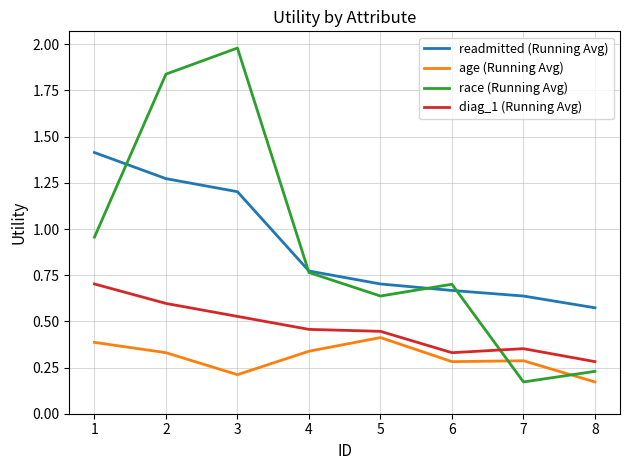

Rank the series by their maximum value, from lowest to highest.

age (Running Avg), diag_1 (Running Avg), readmitted (Running Avg), race (Running Avg)